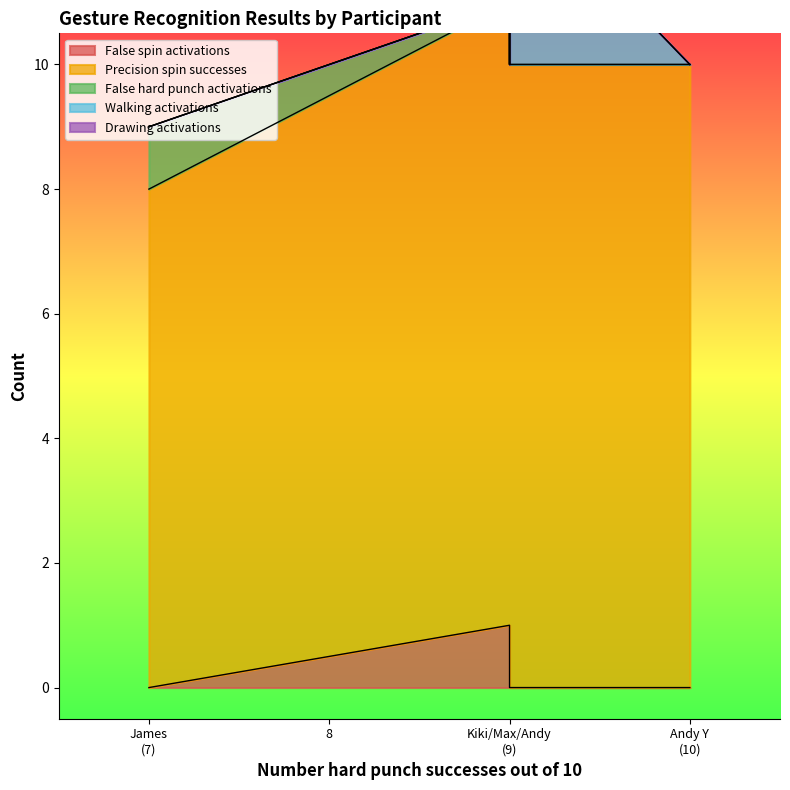

How many lines are shown in the chart?

5